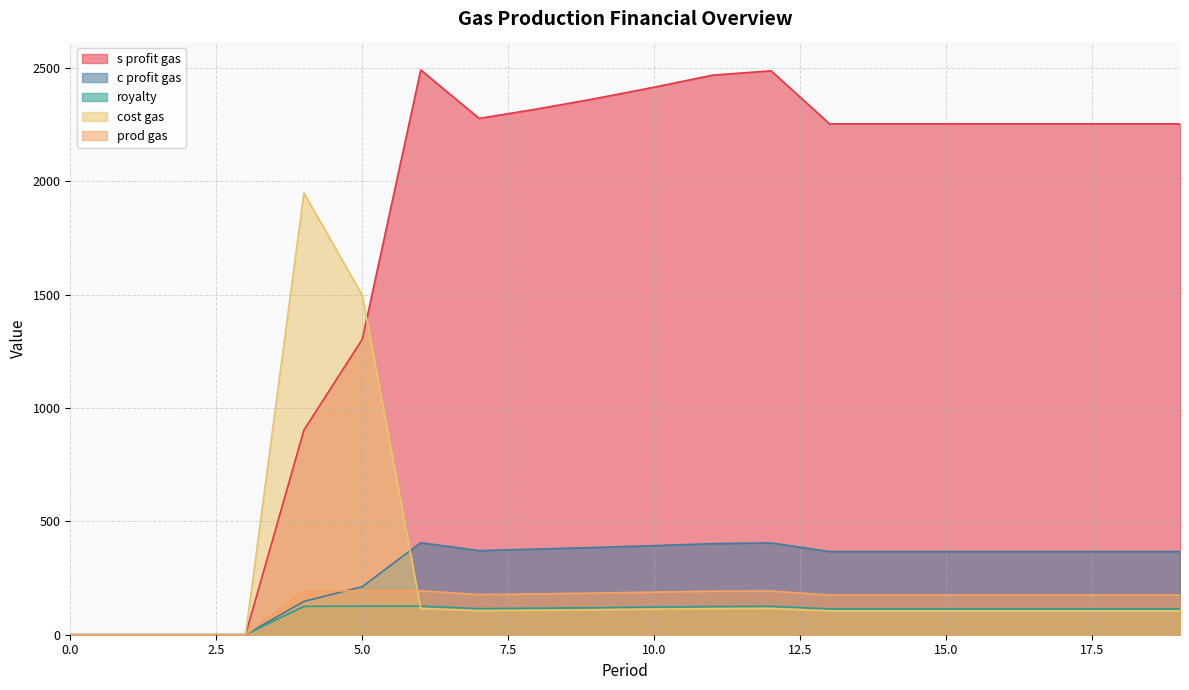

True or false: cost gas and royalty cross at least once.

True